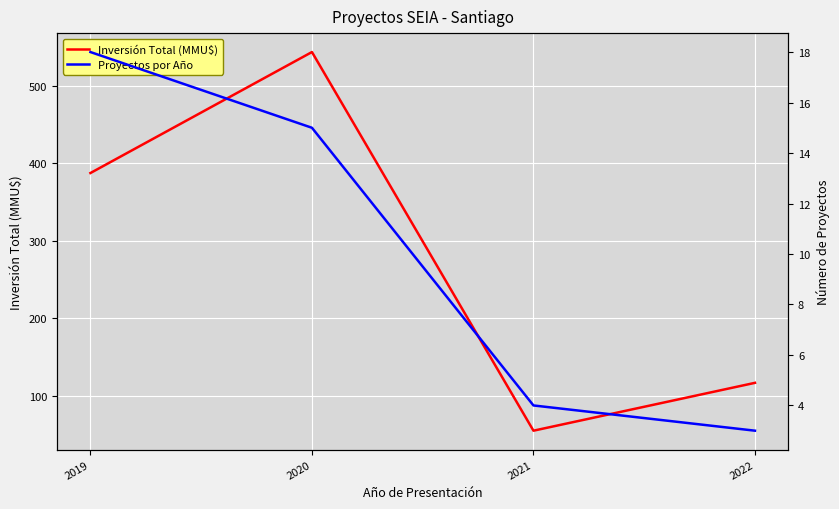

Reading right to left, list all the values displayed in this chart.

Inversión Total (MMU$): 116.5	54.8	543.7	387.5
Proyectos por Año: 3.0	4.0	15.0	18.0